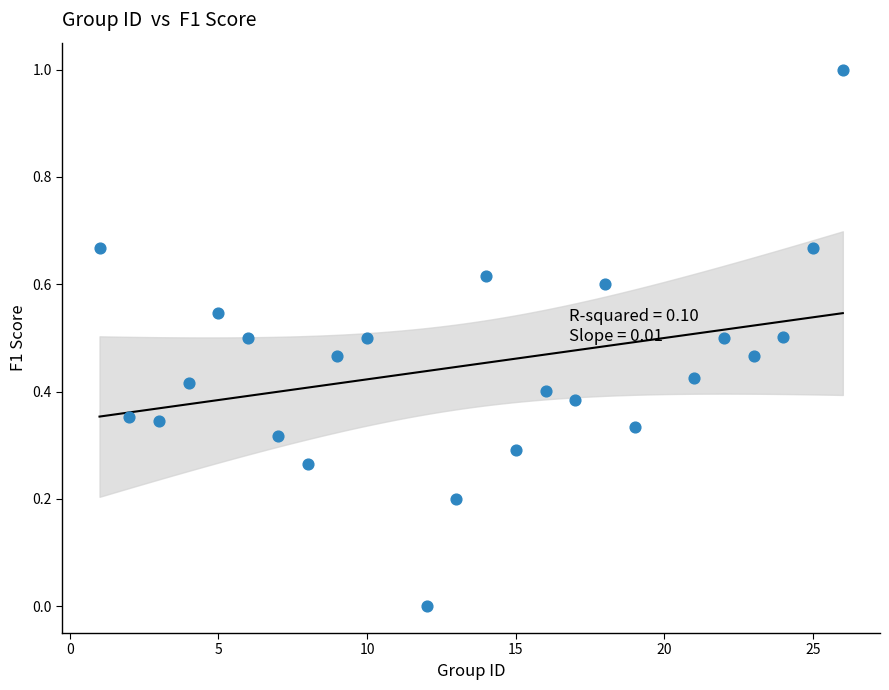

Count the number of points in this scatter plot.

24